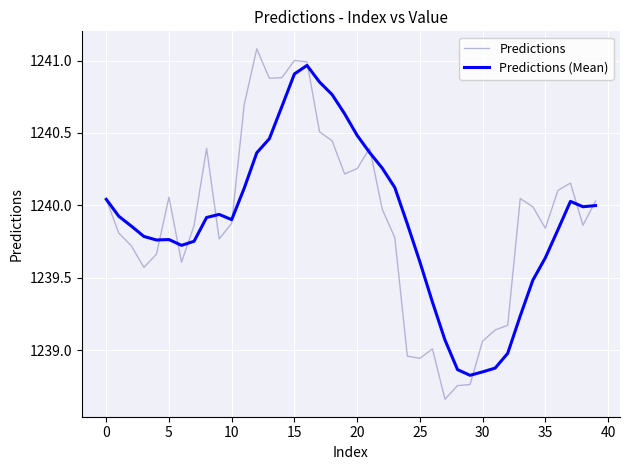

True or false: Predictions (Mean) and Predictions cross at least once.

True